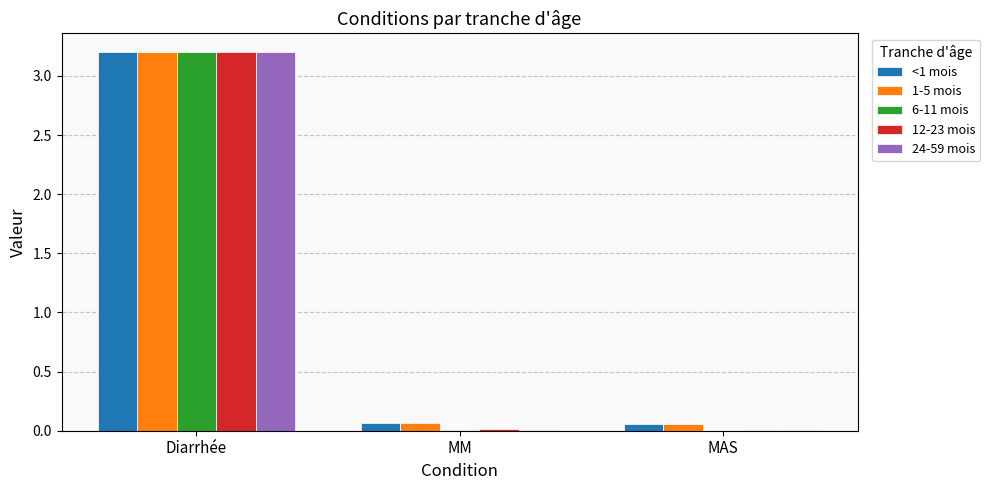

At which category is the sum across all series the highest?

Diarrhée